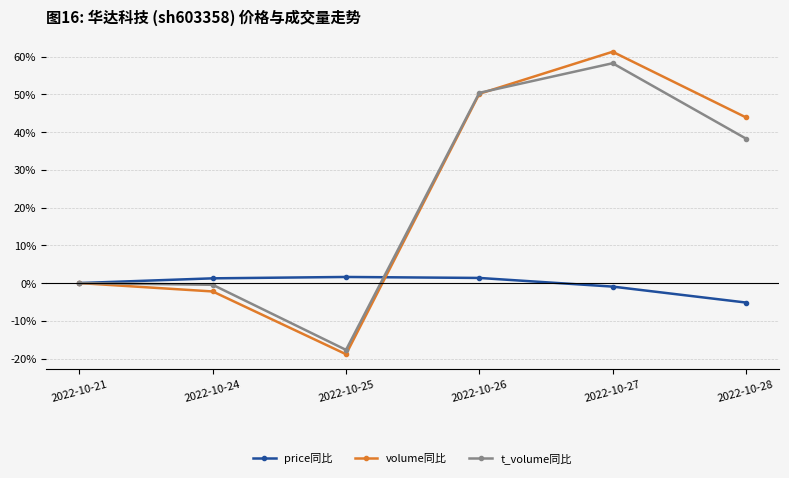

What value does the volume同比 series have at 2022-10-25?

-18.9